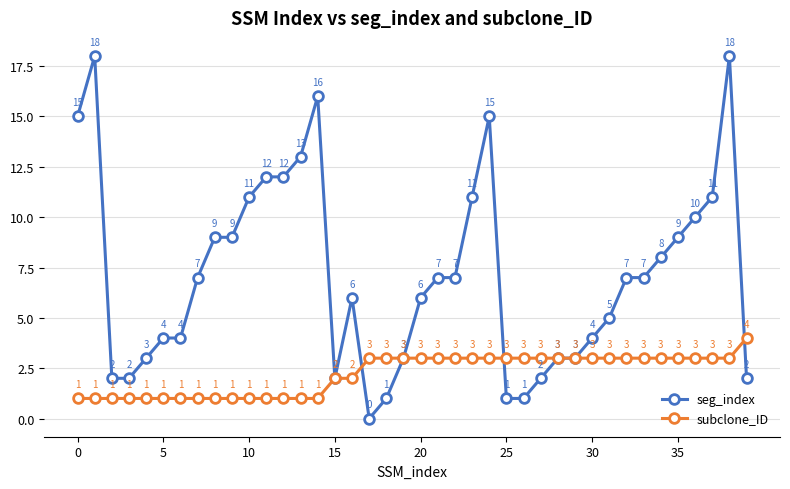

How many lines are shown in the chart?

2